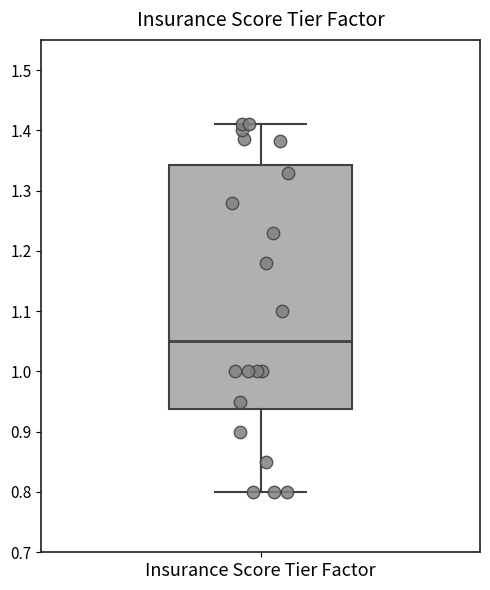

Where is the lower edge of the box for Insurance Score Tier Factor on the y-axis? The values are not printed on the chart, so give them approximately, as read against the axis.

0.94